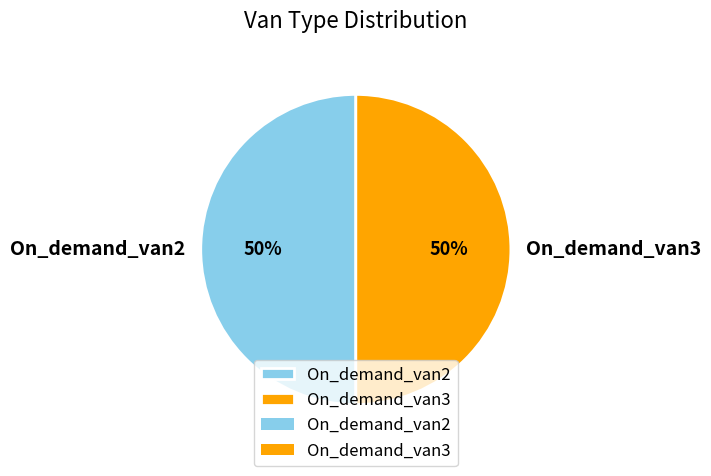

Is the sum of On_demand_van2 and On_demand_van3 greater than half?

Yes